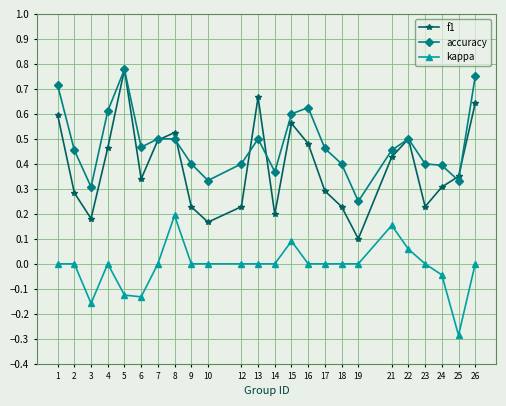

How many interior local valleys does the f1 series have?

6